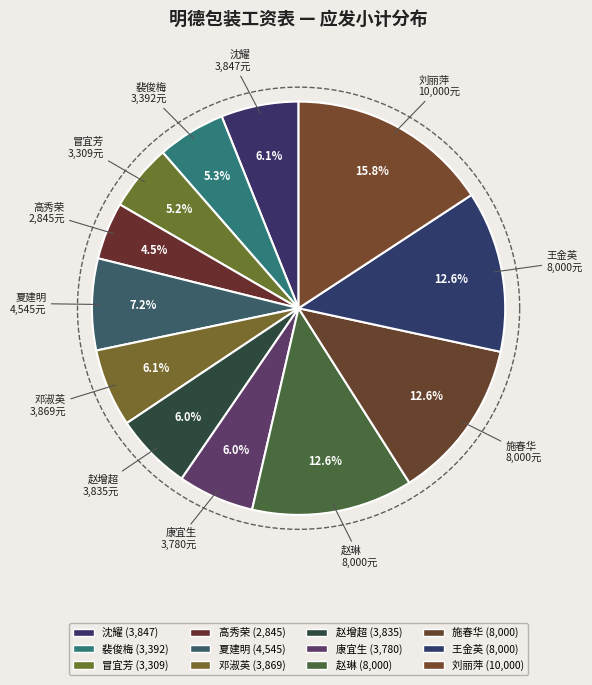

How many segments does this pie chart have?

12